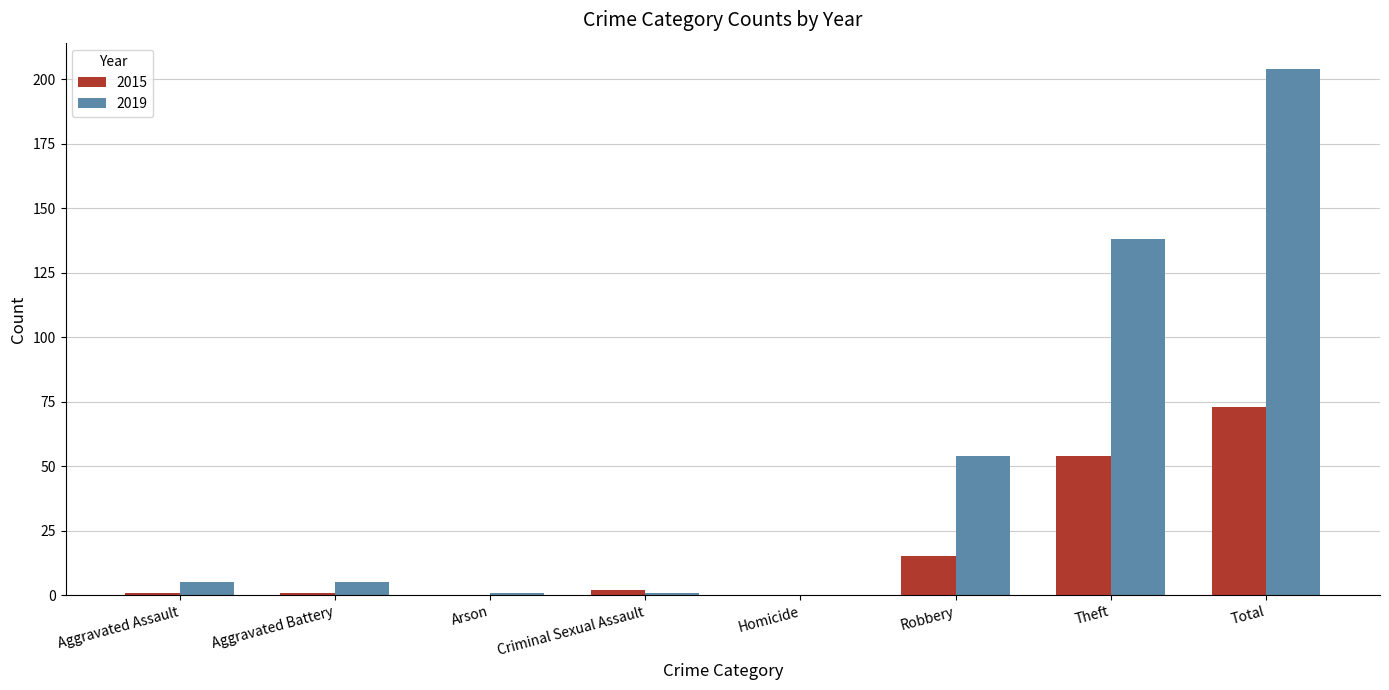

What is the sum of all 2015 values?

146